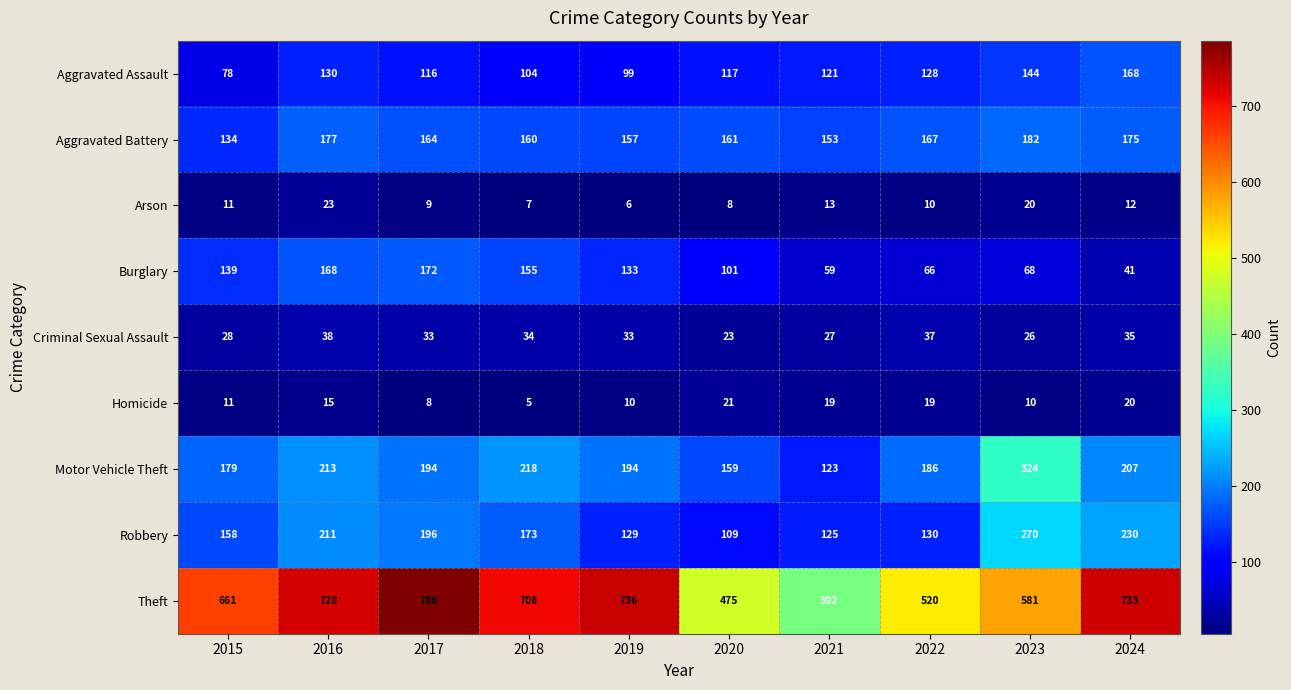

Where is Aggravated Assault nearest to the value 123?

2021